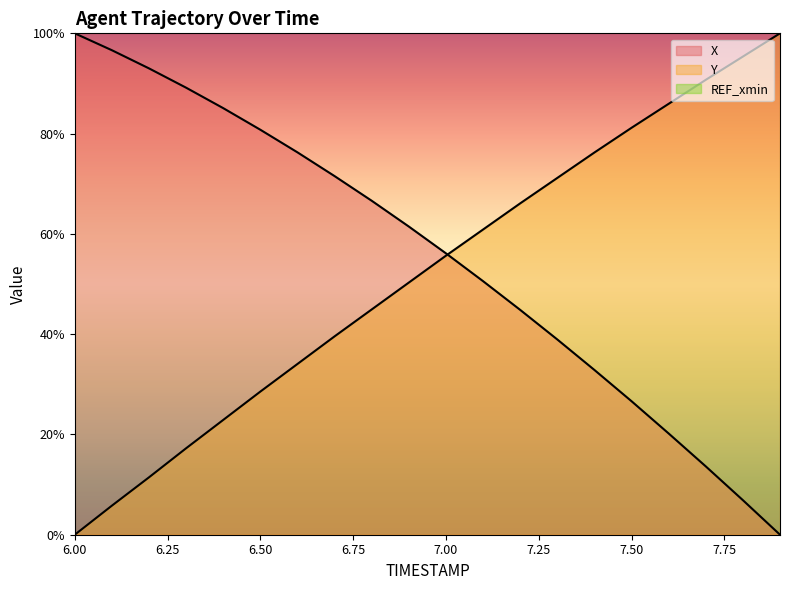

Read the X value at 7.6.

20.2